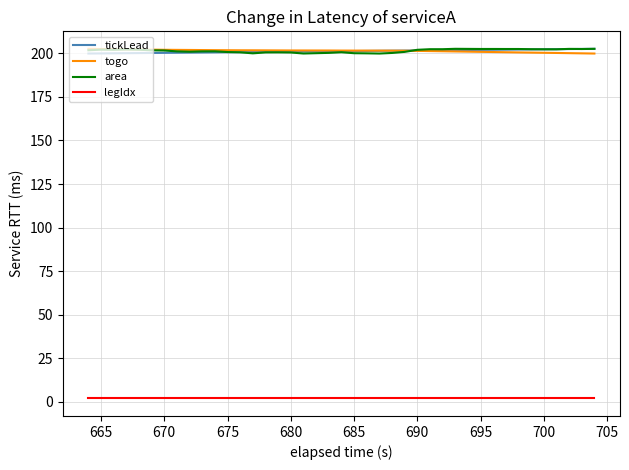

True or false: area and legIdx intersect in this chart.

False